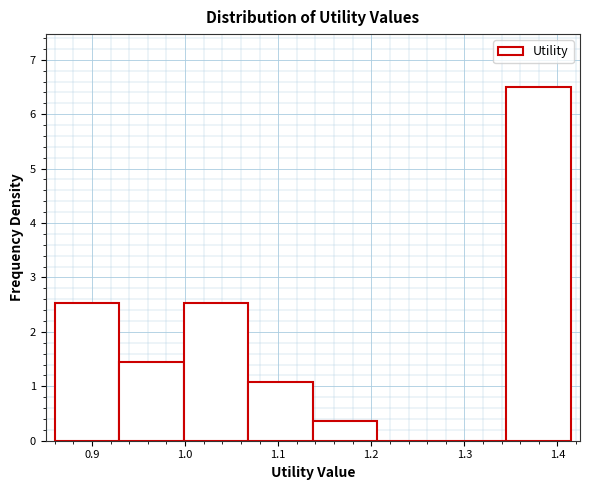

Which range on the x-axis has the tallest bar?

1.34 to 1.41